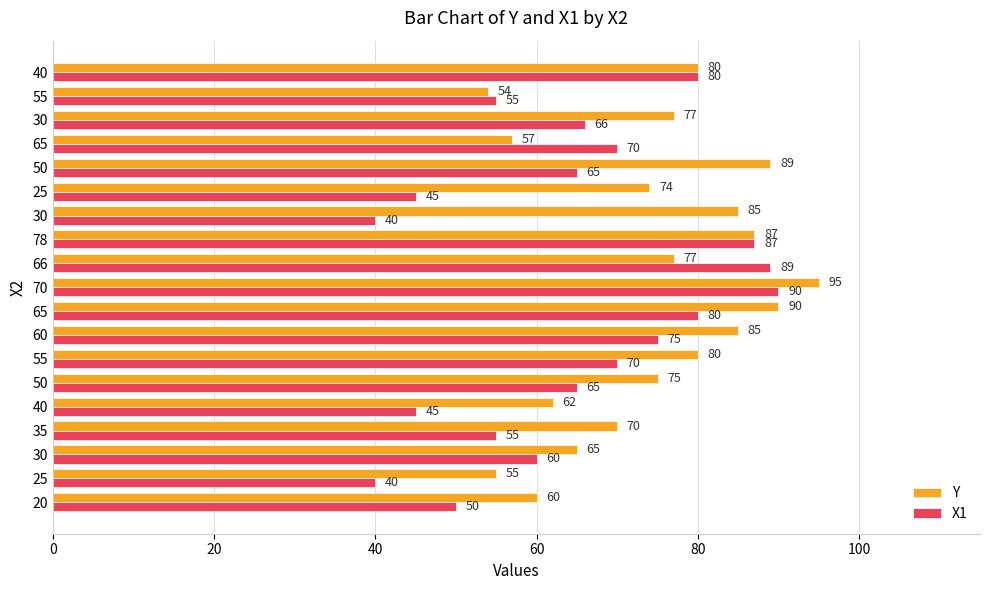

What are all the series names shown in the legend?

Y, X1